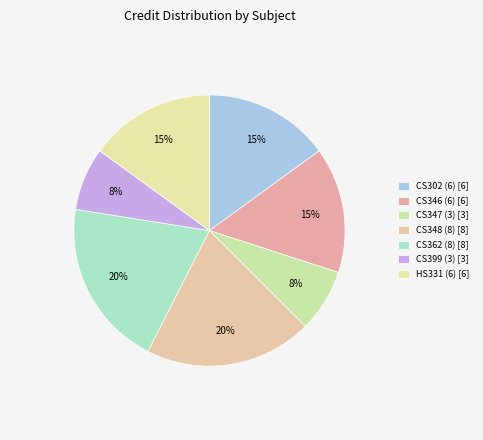

How many segments does this pie chart have?

7